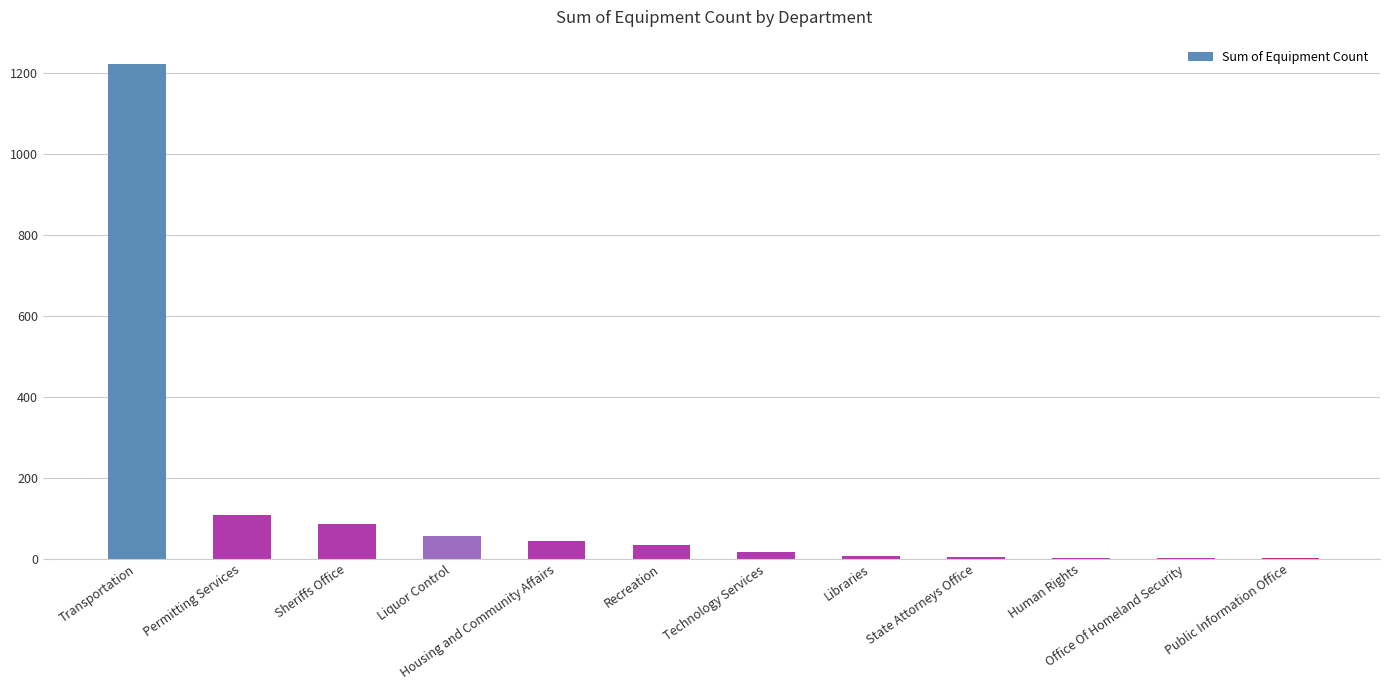

What value does the data have at Liquor Control?

56